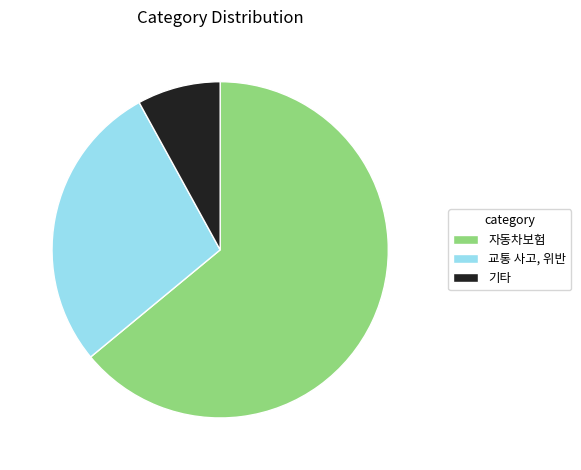

Between 자동차보험 and 교통 사고, 위반, which is larger?

자동차보험